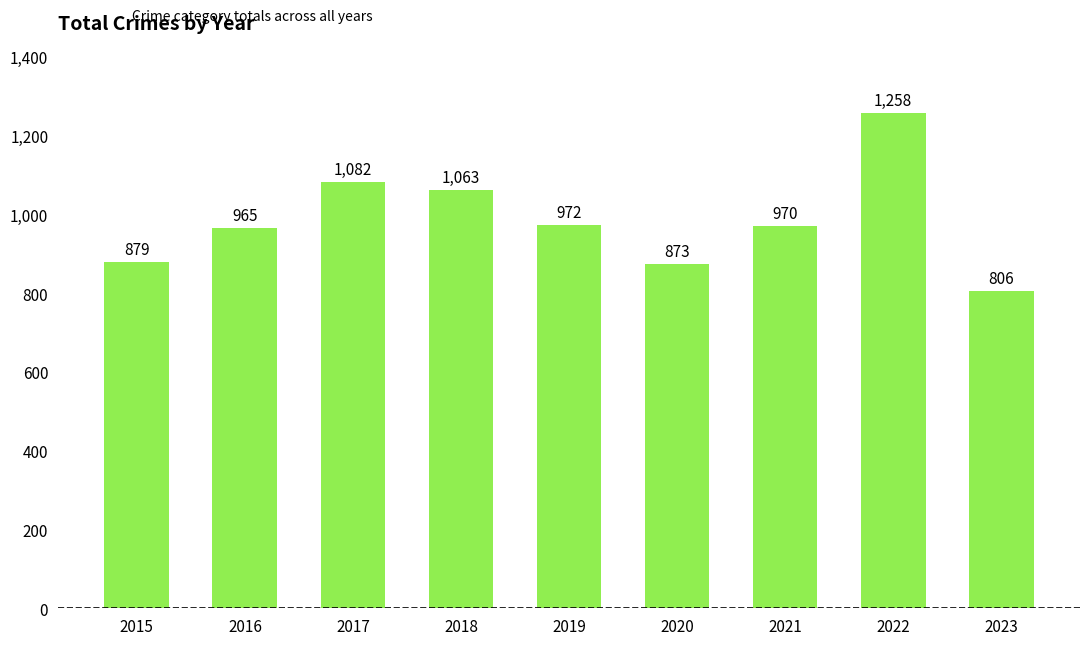

What is the value of the 6th bar from the left?

873